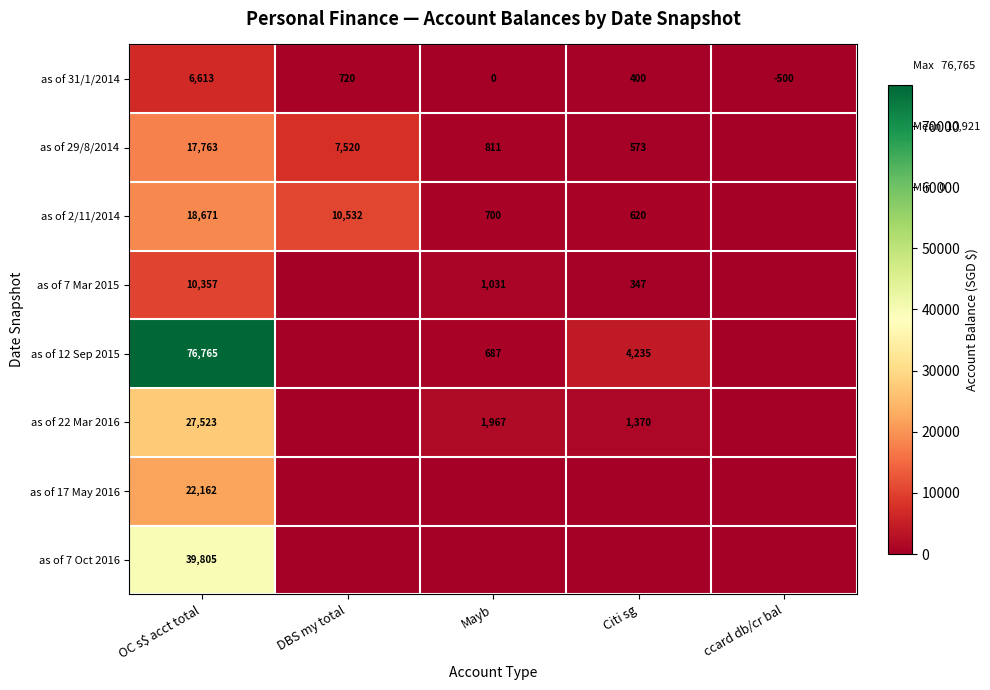

True or false: as of 12 Sep 2015 has a value of 4235 at Citi sg.

True